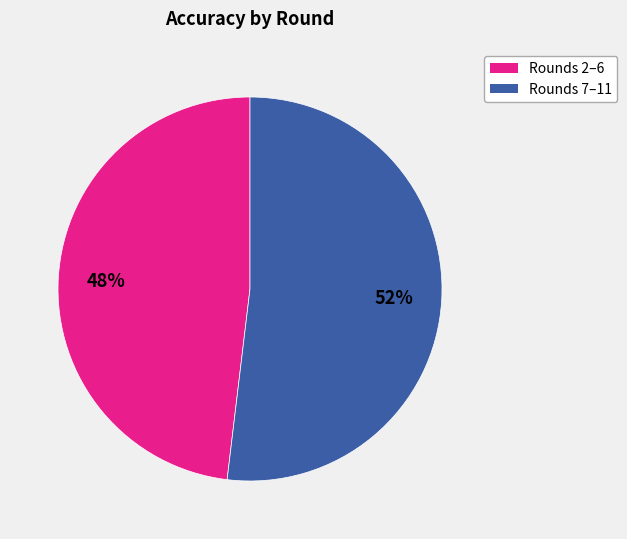

To the nearest percent, what is the difference between the largest and smallest slice percentages?

4%